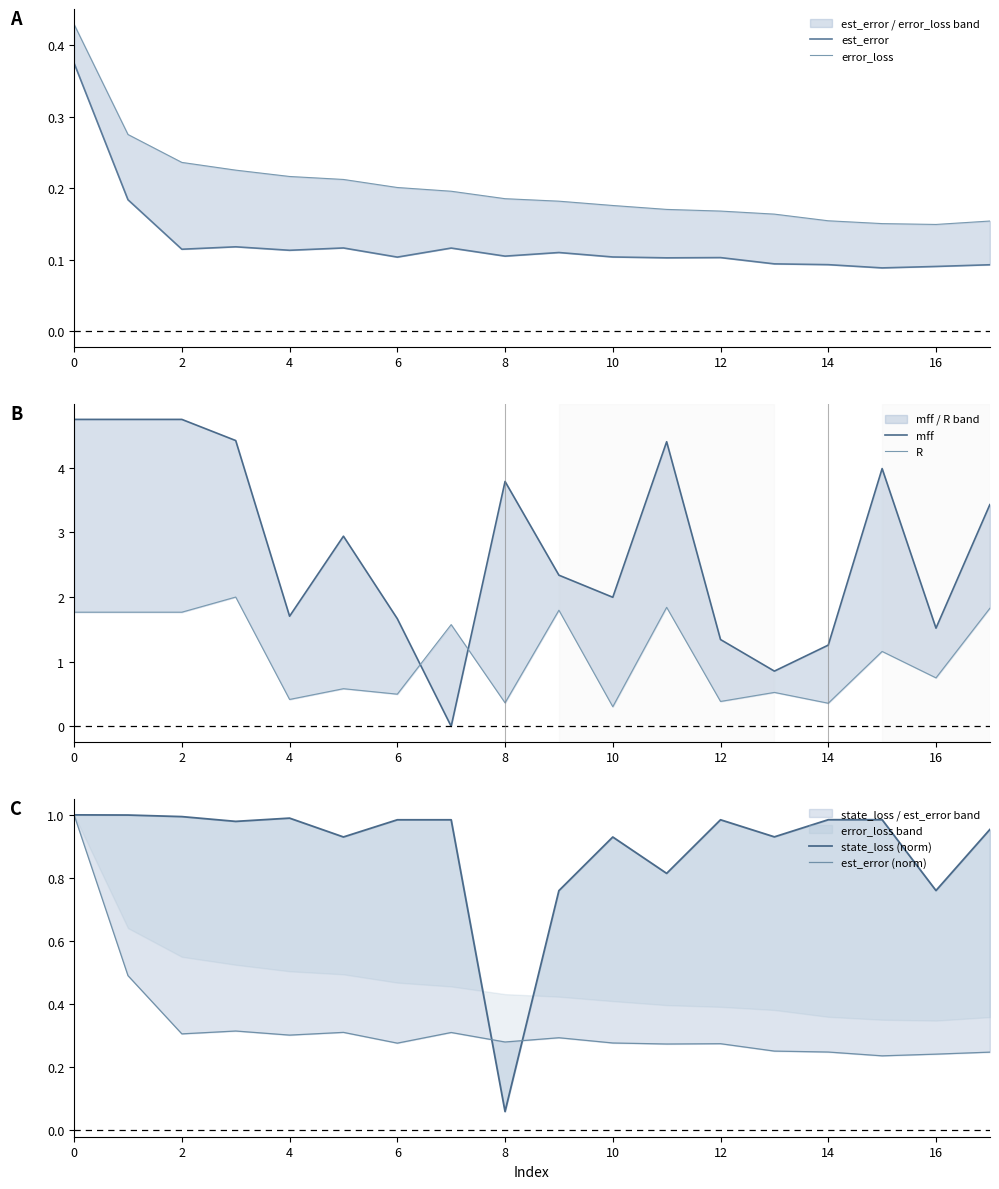

How many categories are shown in the chart?

18